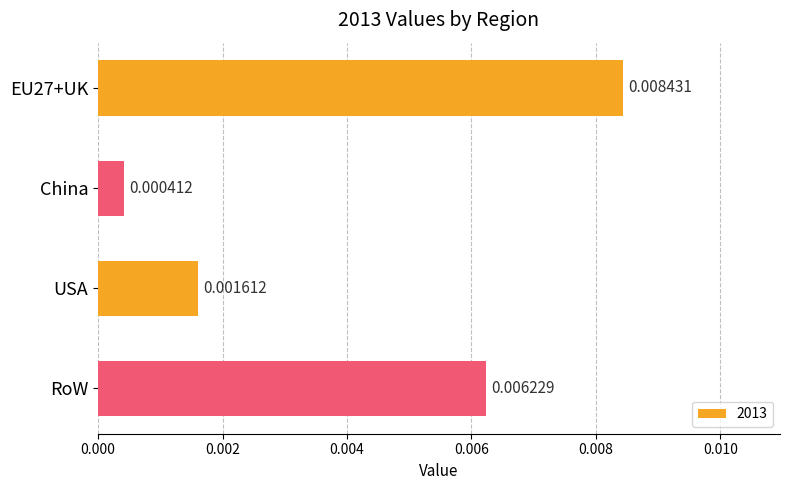

Rank the categories by value from lowest to highest.

China, USA, RoW, EU27+UK